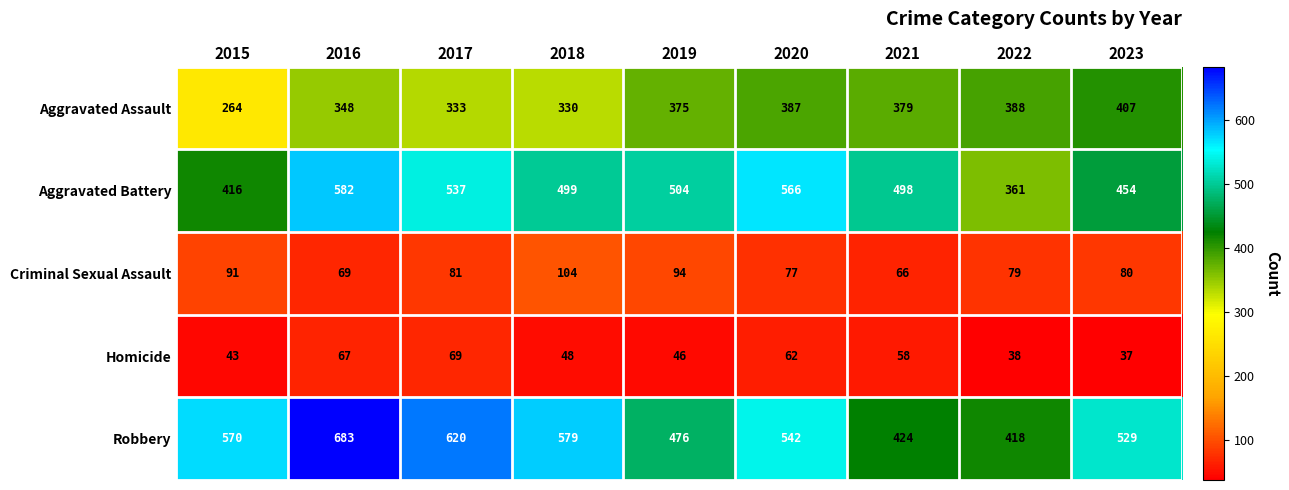

List the series in order of their peak value, highest first.

Robbery, Aggravated Battery, Aggravated Assault, Criminal Sexual Assault, Homicide